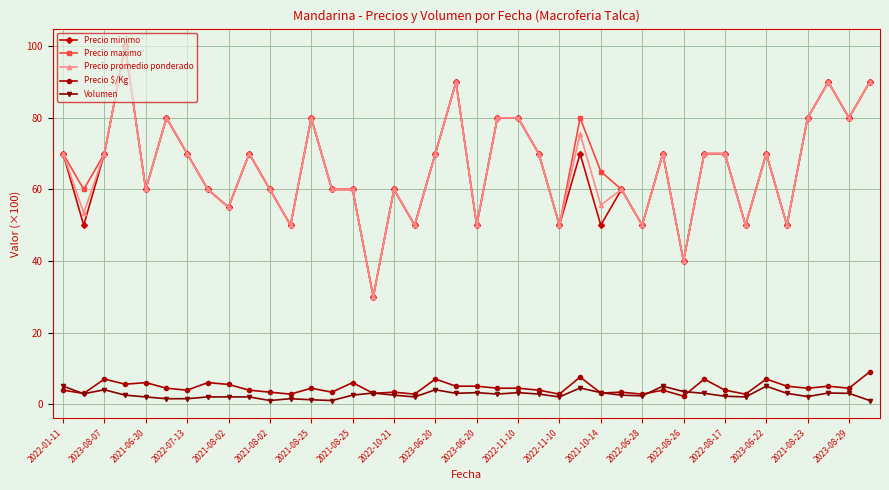

At how many categories does at least one series exceed 22?

40